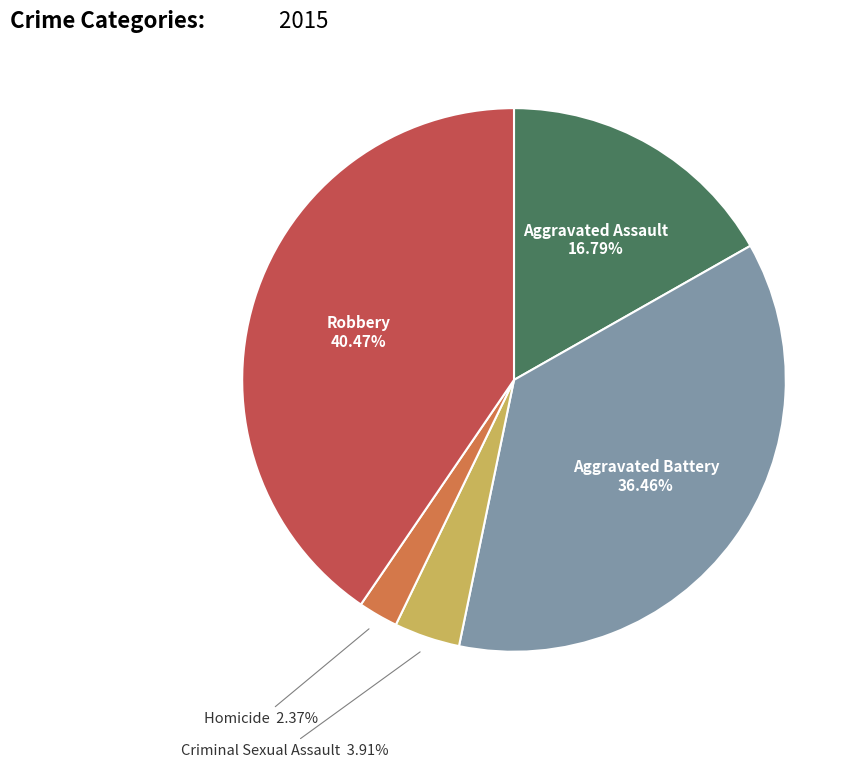

Which slice is the smallest?

Homicide